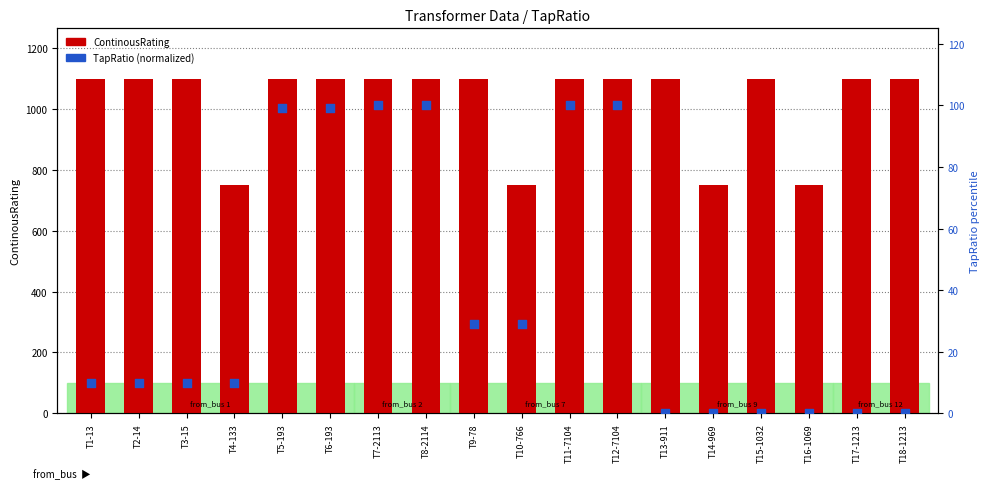

What is the total value across all series at T16-1069?

750.0